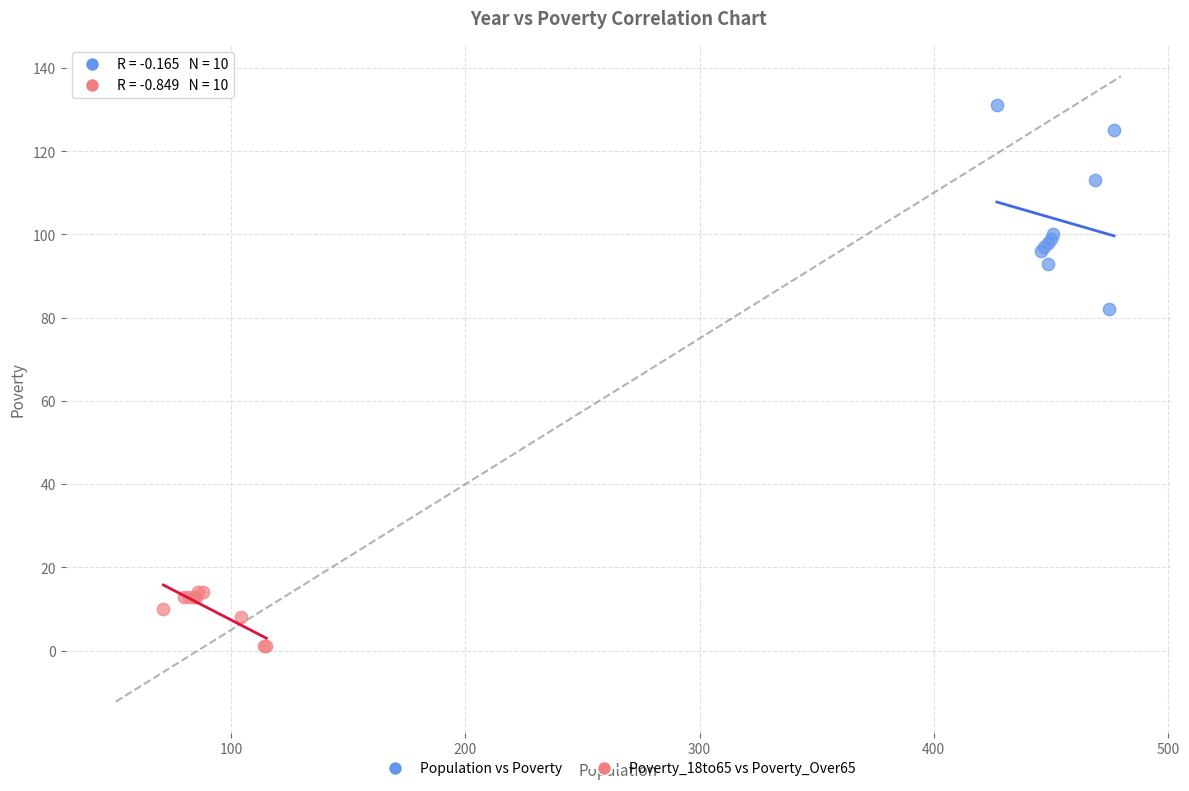

Which series reaches the maximum Y coordinate?

Population vs Poverty